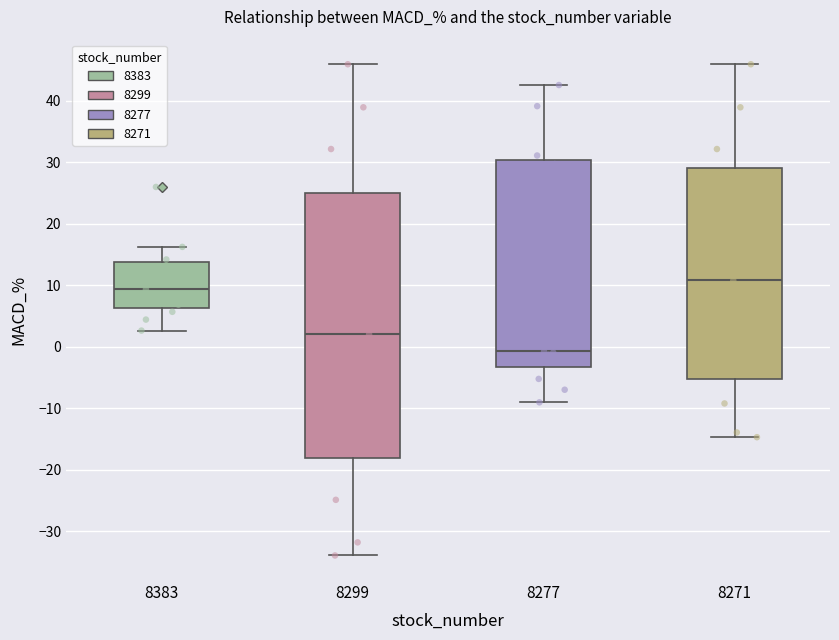

Where does the upper whisker of the box at x = 8277 end on the y-axis? The values are not printed on the chart, so give them approximately, as read against the axis.

43